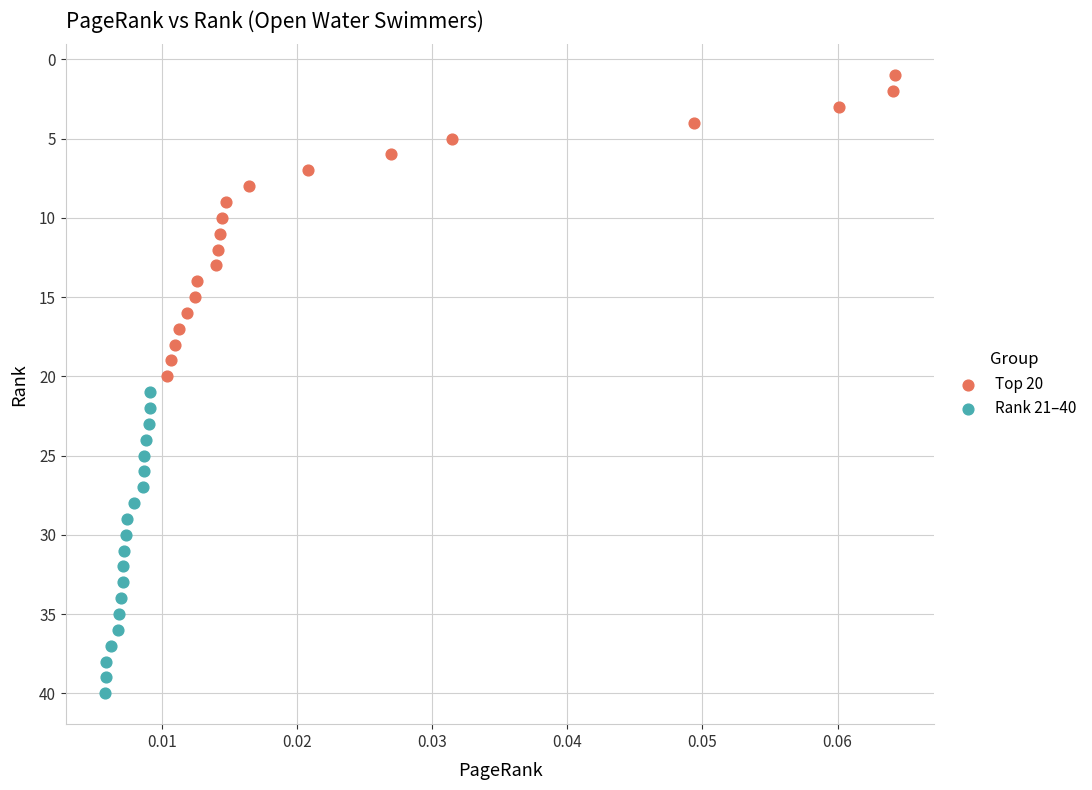

Which series reaches the maximum Y coordinate?

Rank 21–40